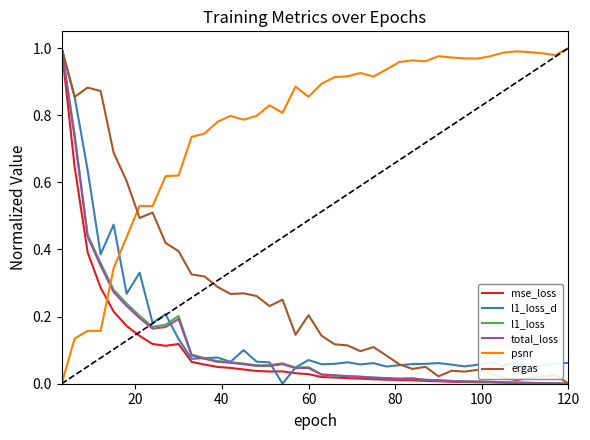

Which series ends up on top after the final intersection of l1_loss and psnr?

psnr